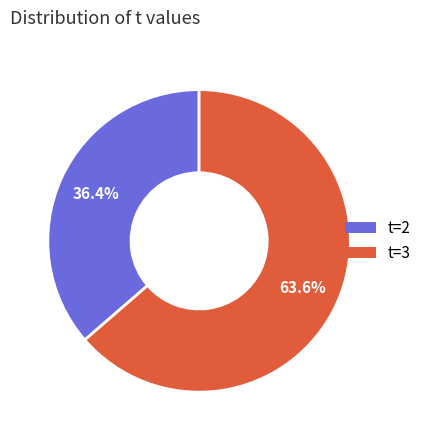

How many slices are in this pie chart?

2